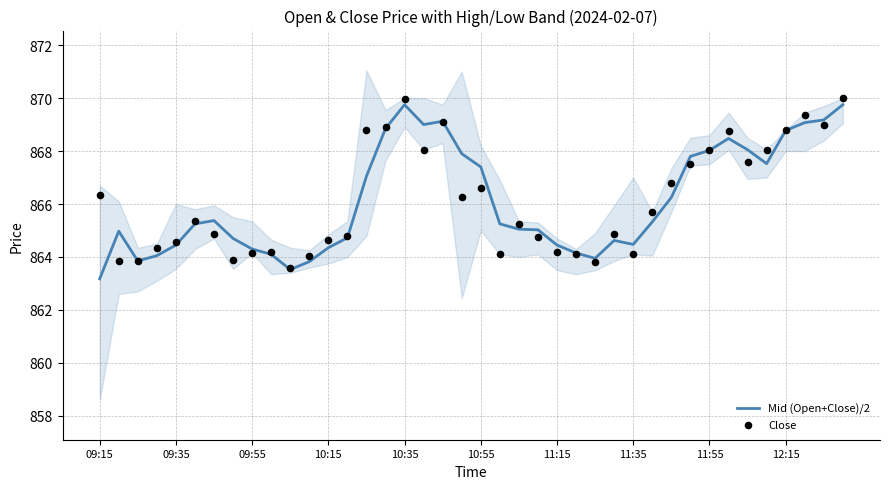

Which series reaches the minimum Y coordinate?

Mid (Open+Close)/2